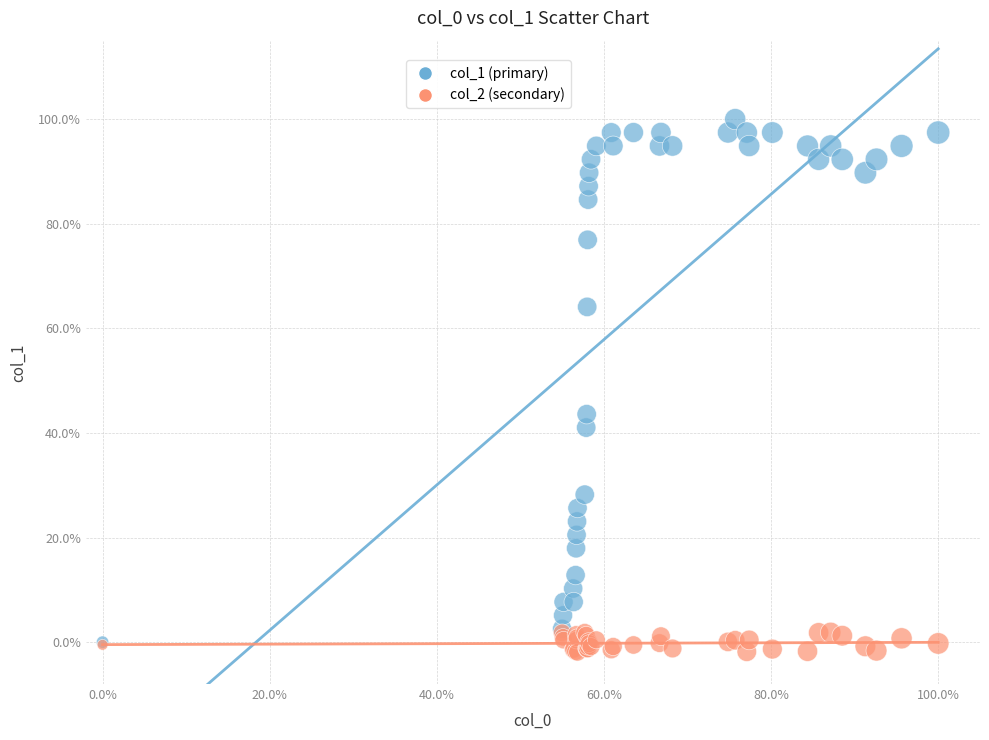

Which series reaches the maximum Y coordinate?

col_1 (primary)